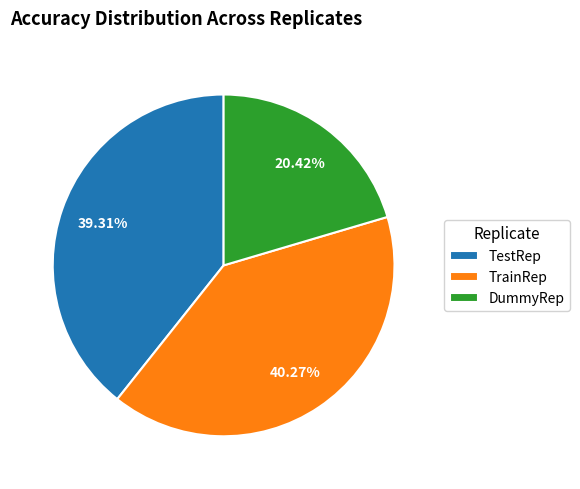

Between DummyRep and TrainRep, which is larger?

TrainRep